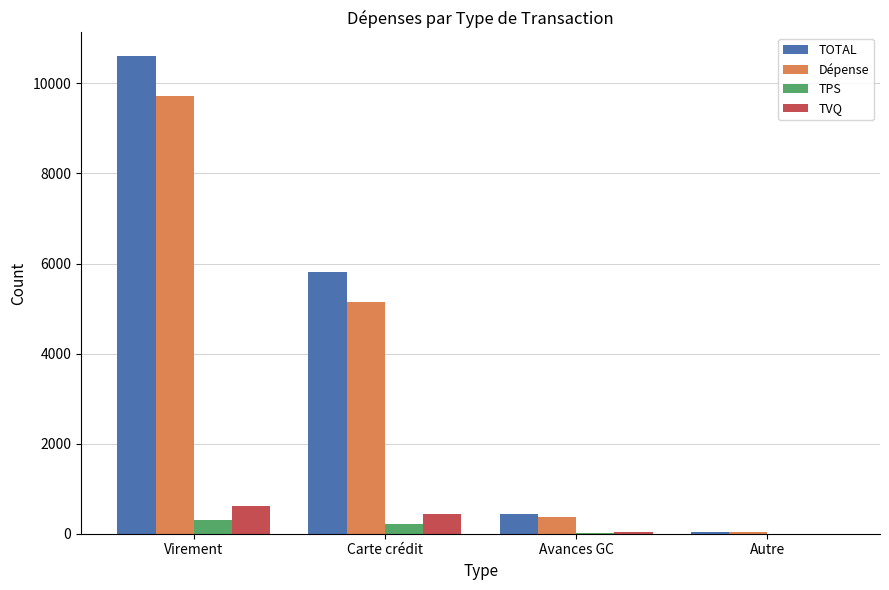

Is the value of TOTAL at Virement greater than the value of TPS at Carte crédit?

Yes